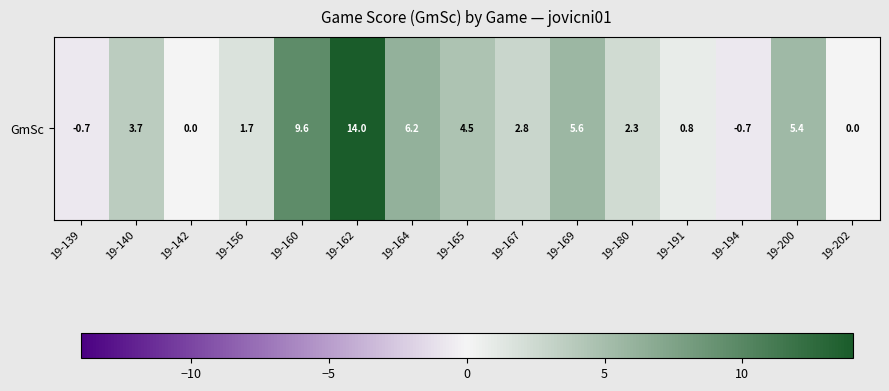

What is the change in value from 19-164 to 19-167?

-3.4